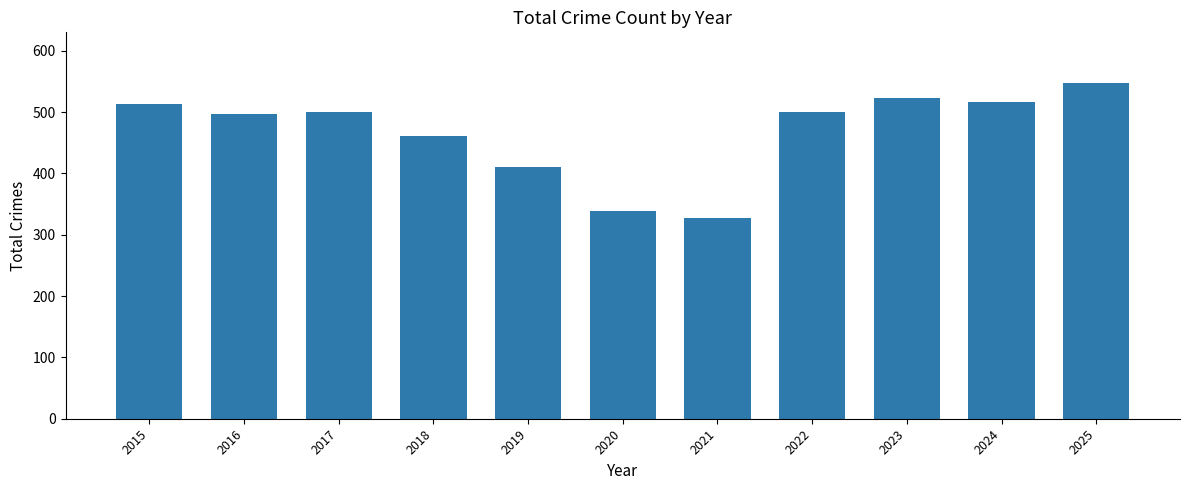

The value at 2017 is 500. True or false?

True